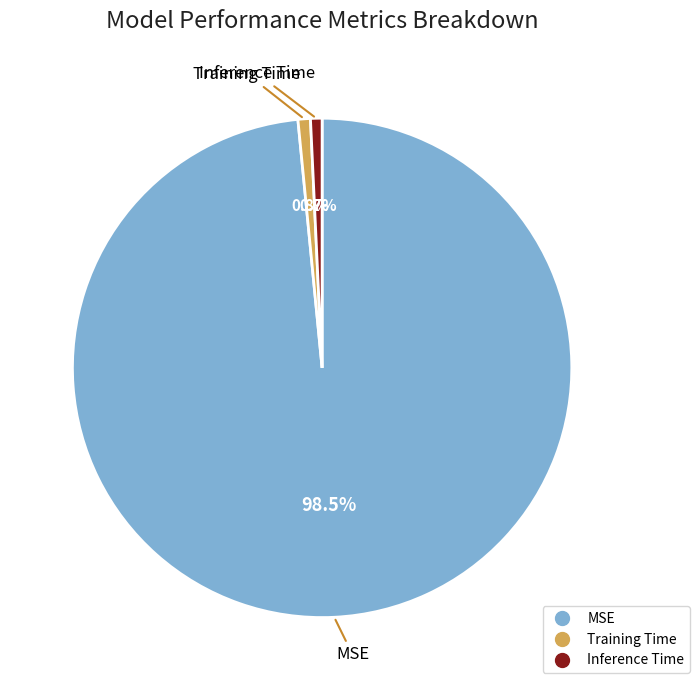

How many slices are in this pie chart?

3